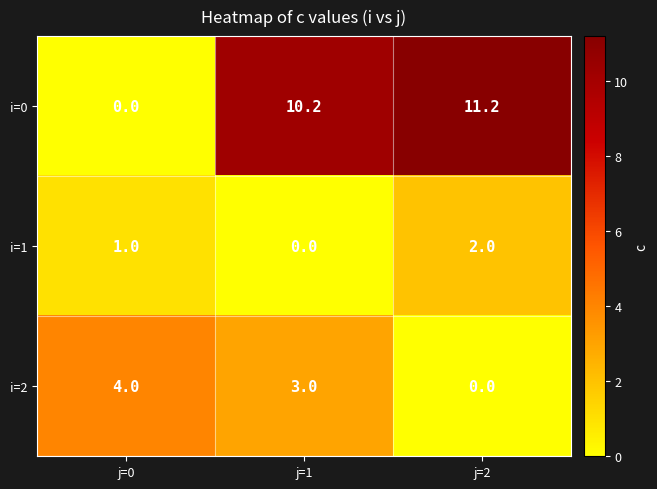

How many categories are shown in the chart?

3